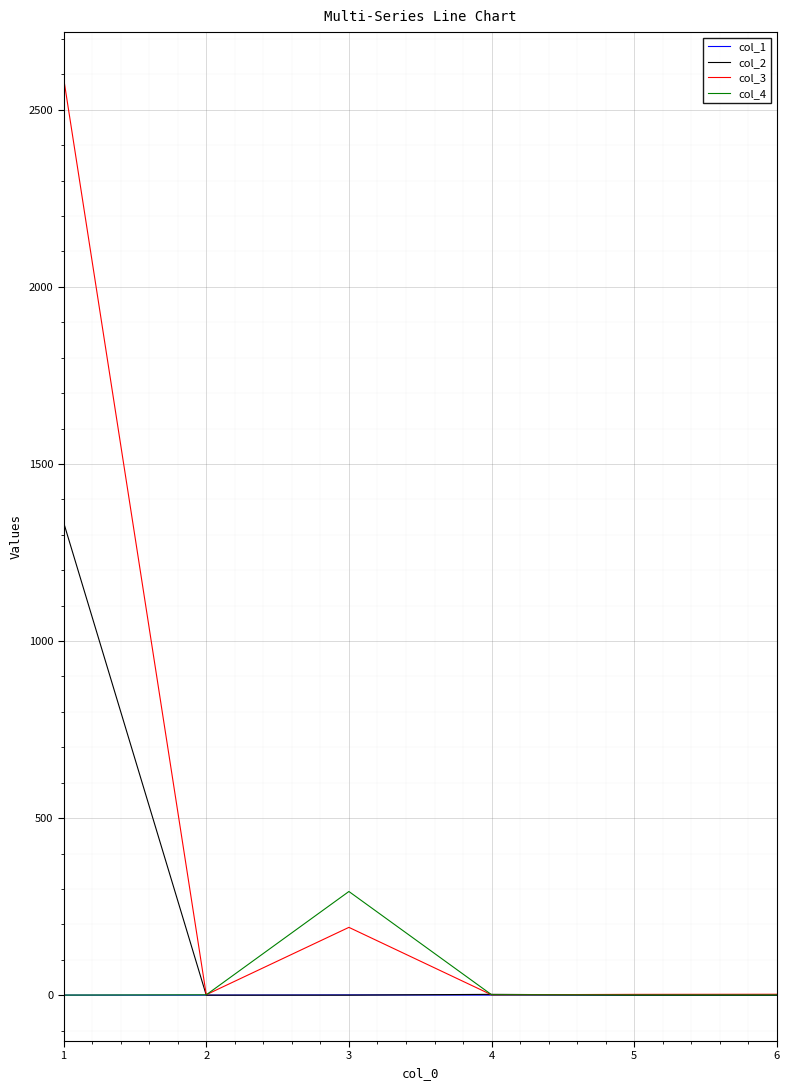

List the series in order of their peak value, highest first.

col_3, col_2, col_4, col_1